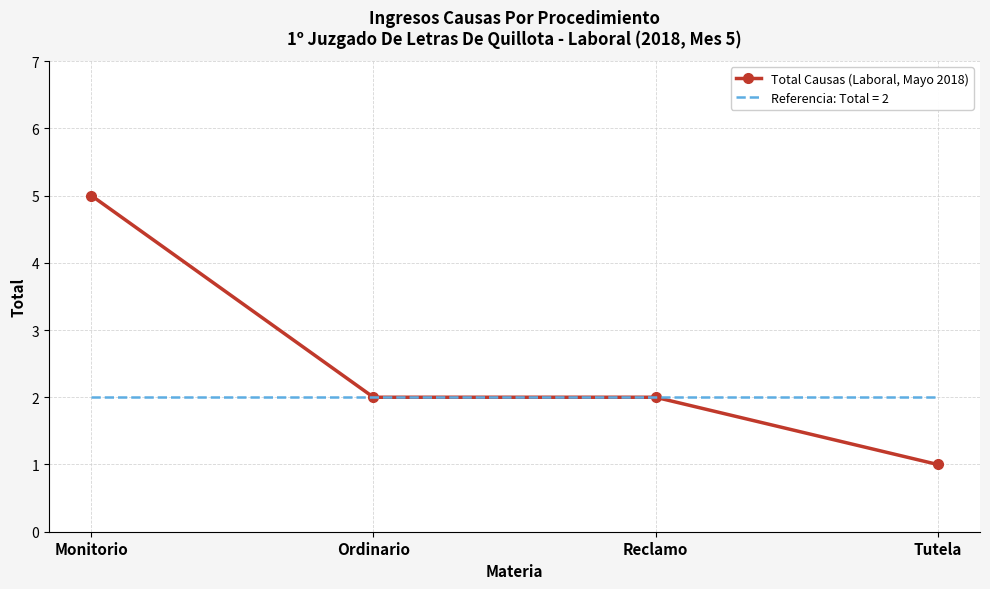

How many distinct data groups are displayed?

2